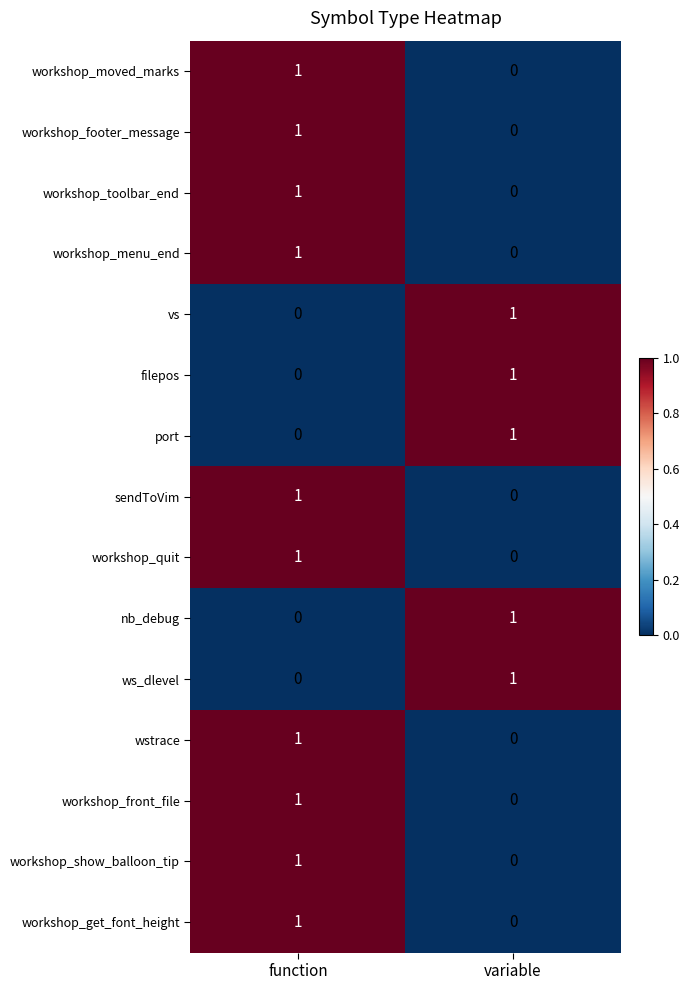

Is it true that ws_dlevel equals 1 at variable?

True